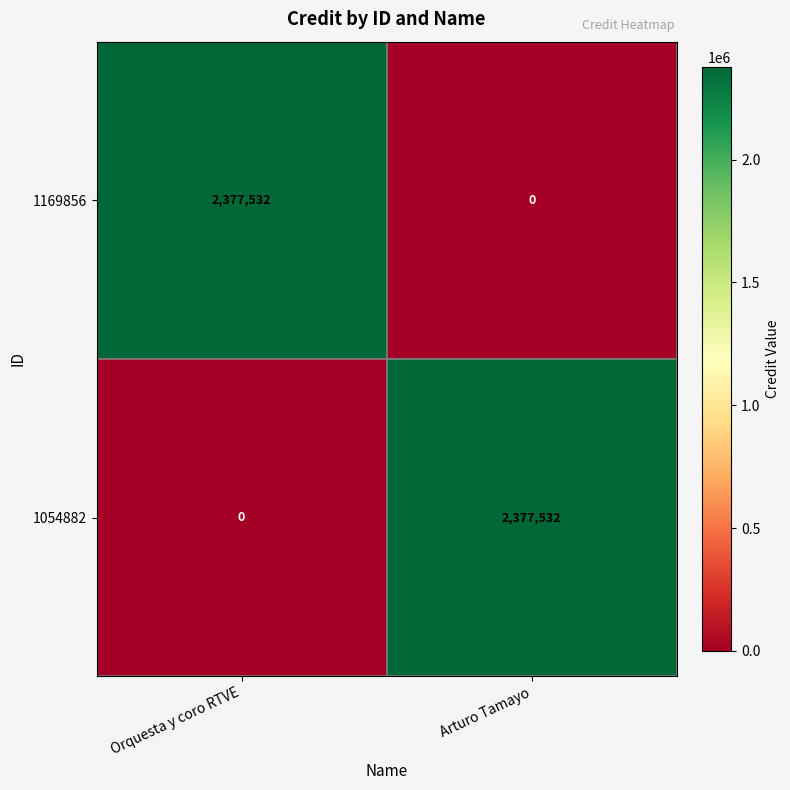

Read the 1169856 value at Orquesta y coro RTVE.

2377532